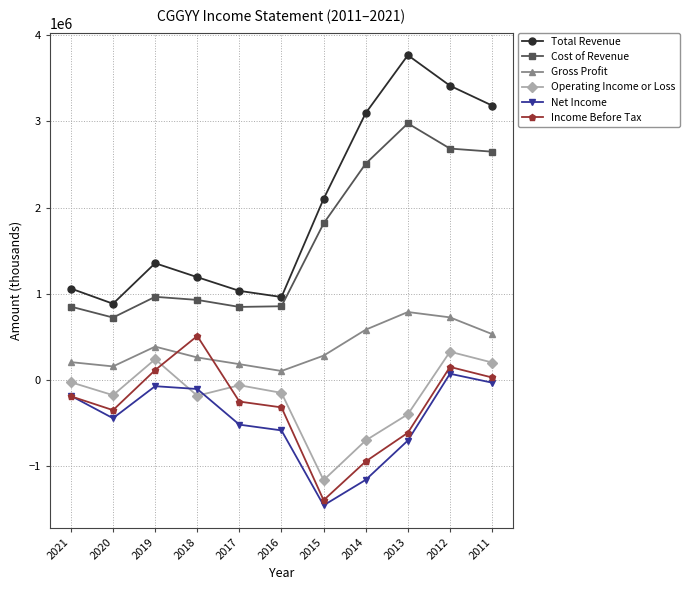

Is this an area chart (filled region under the line)?

No